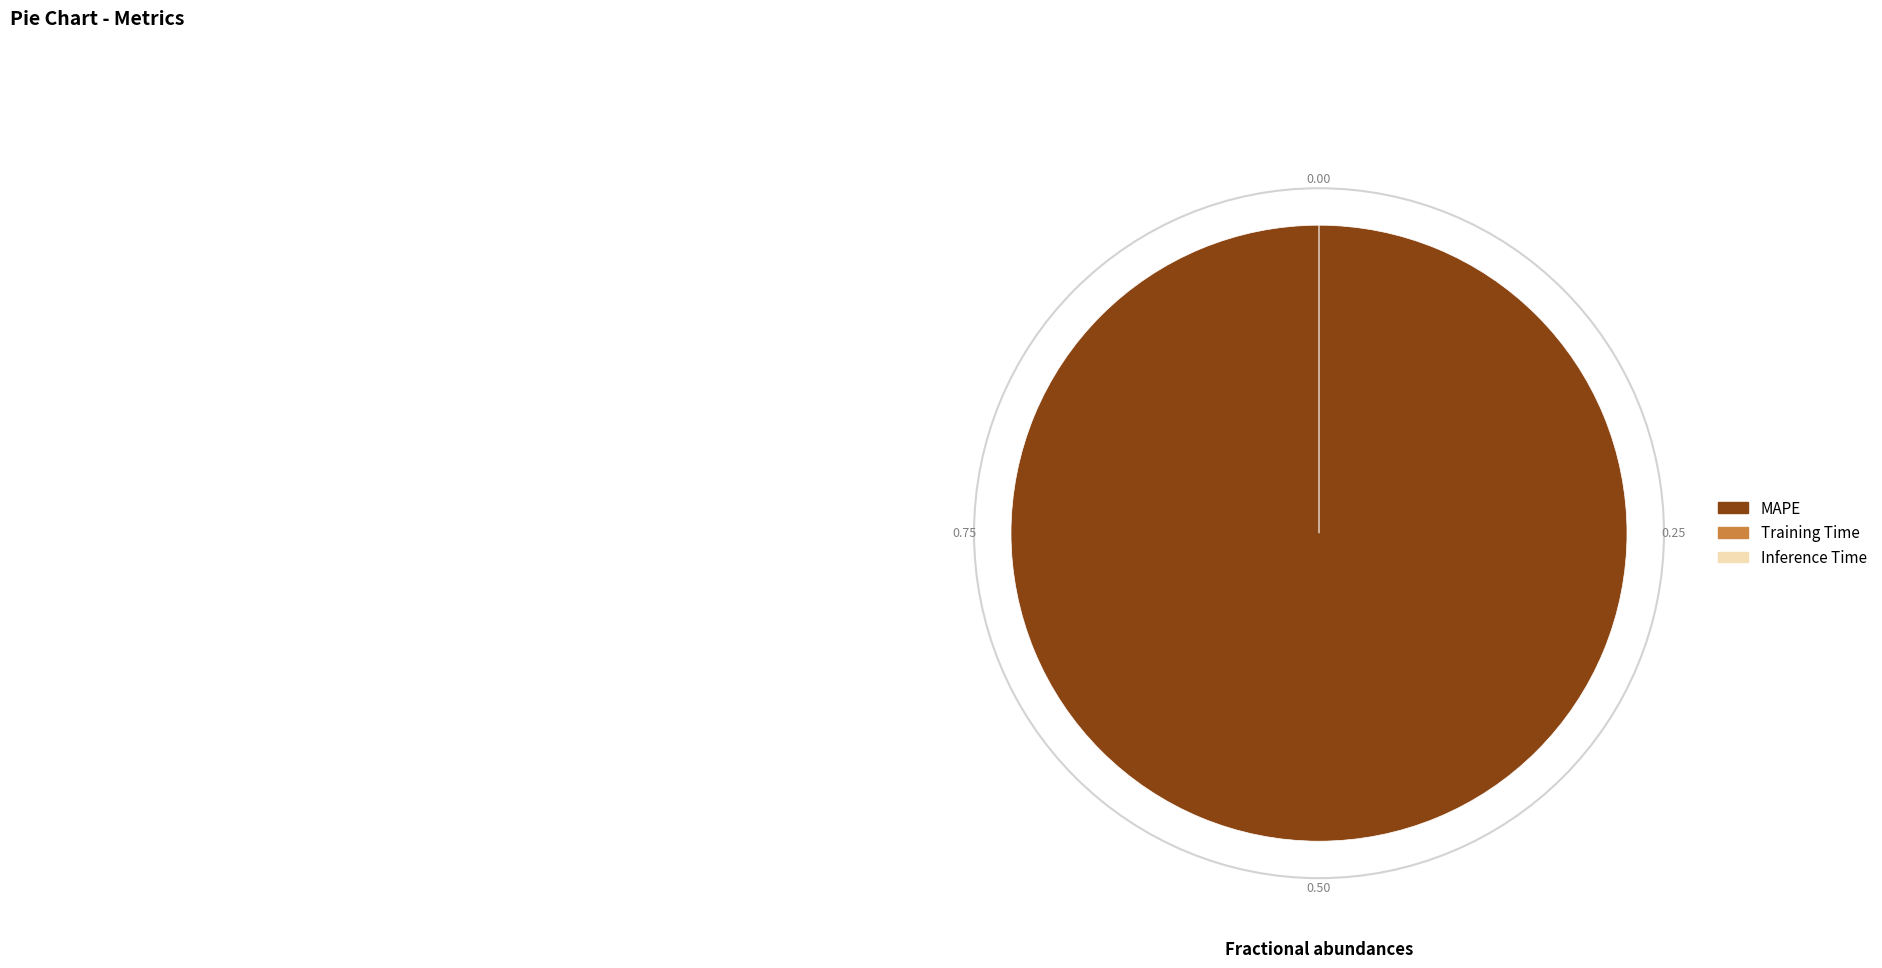

Which slice is the largest?

MAPE